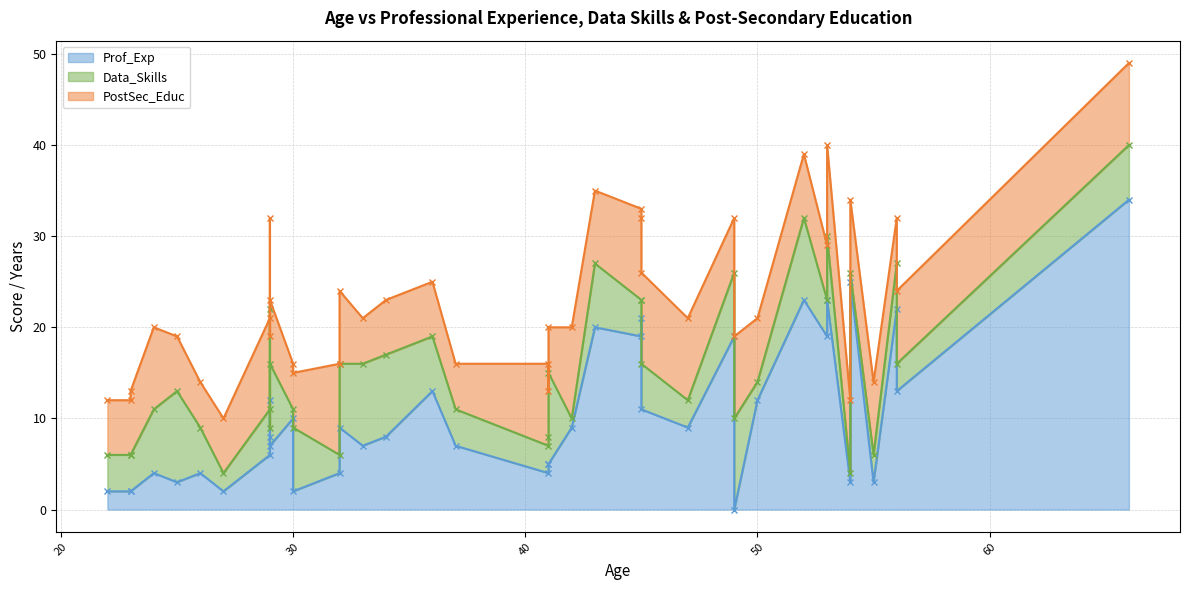

Does the chart display data point markers on the line(s)?

Yes